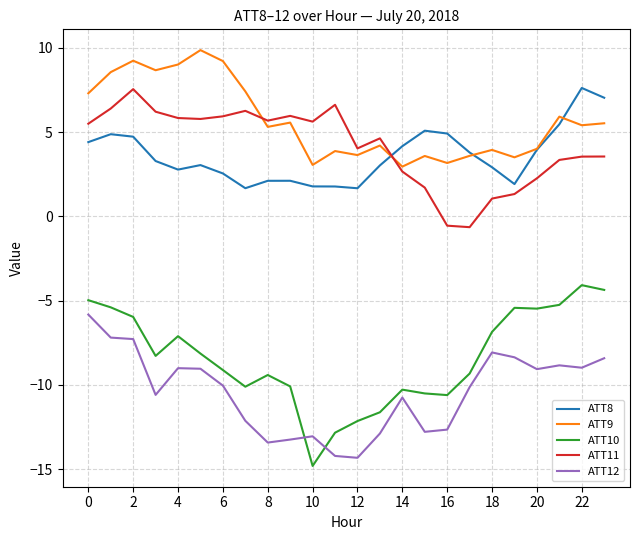

What is the minimum value shown in the chart?

-14.8